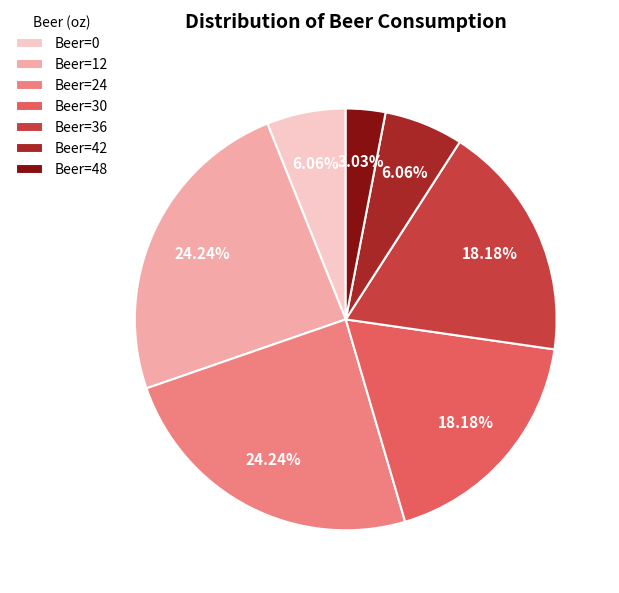

Do Beer=42 and Beer=0 together represent more than half of the pie?

No